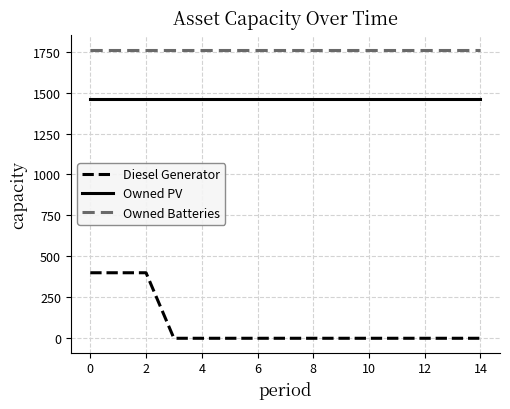

List the series in order of their peak value, highest first.

Owned Batteries, Owned PV, Diesel Generator